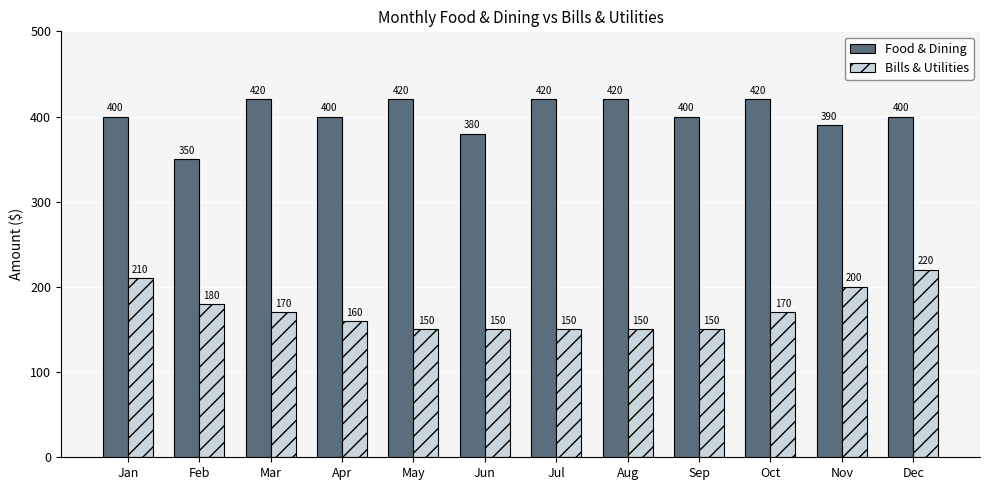

At which category is the sum across all series the highest?

Dec